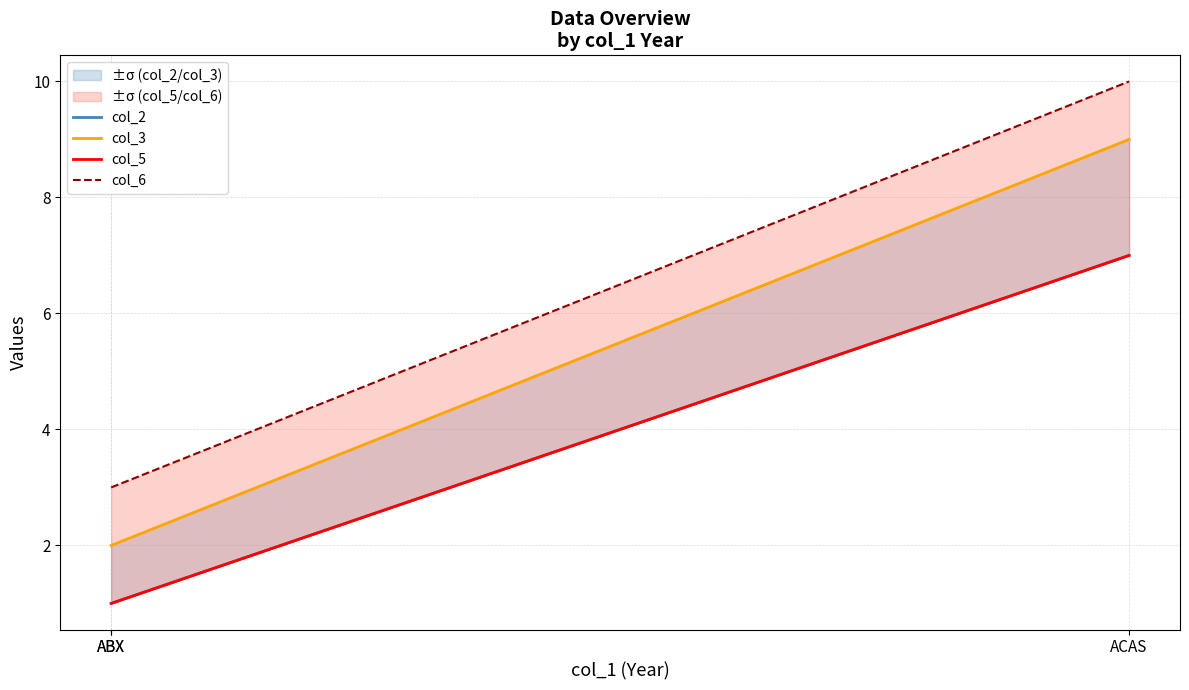

Where is col_2 nearest to the value 4?

ABX